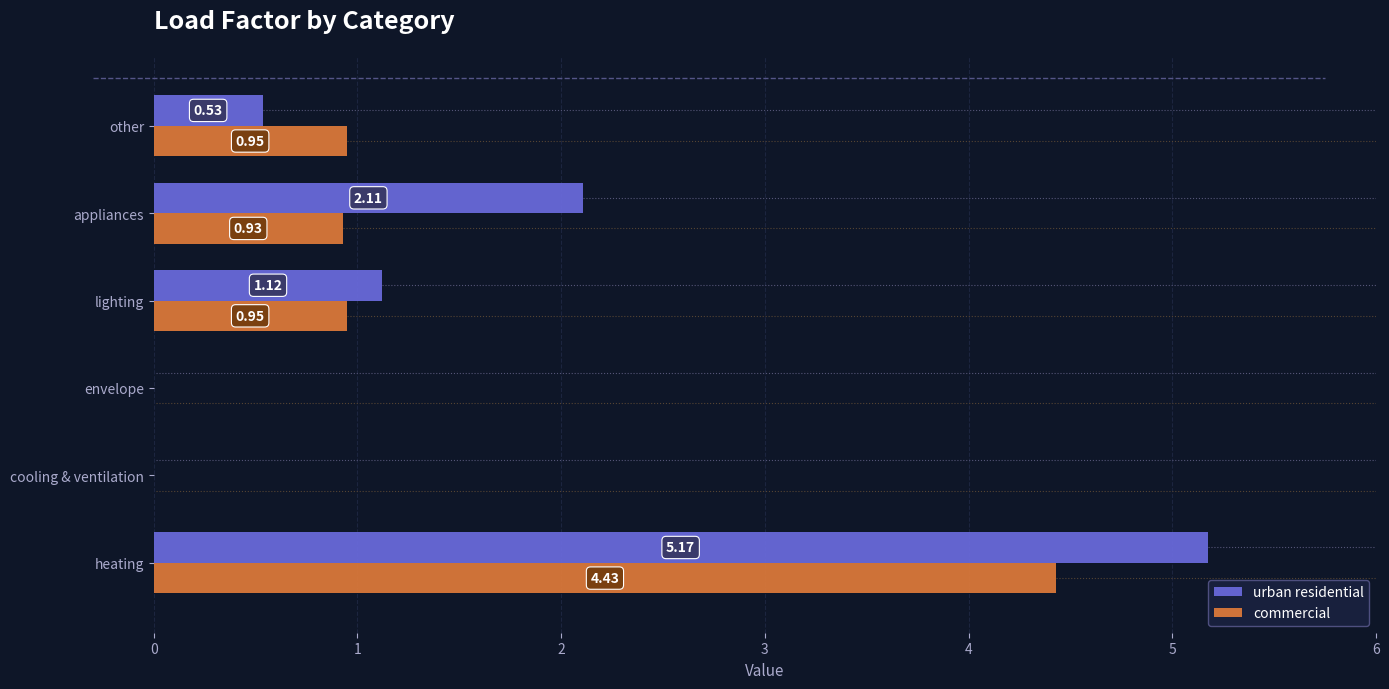

What is the sum of the urban residential values at appliances and other?

2.6